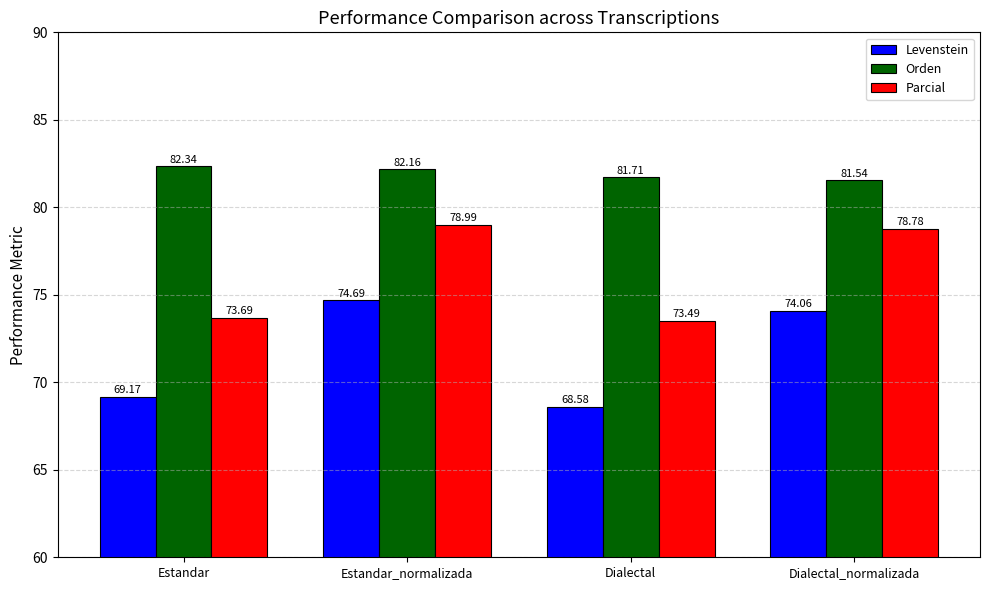

At which category does the chart reach its minimum across all series?

Dialectal